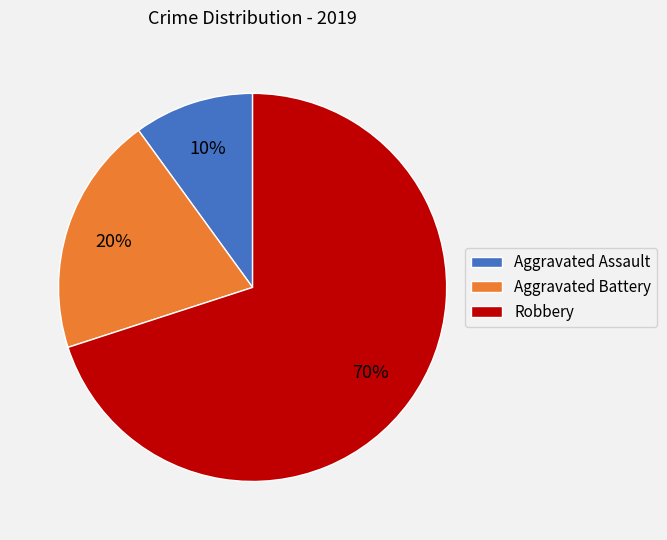

Which has a higher value, Robbery or Aggravated Battery?

Robbery